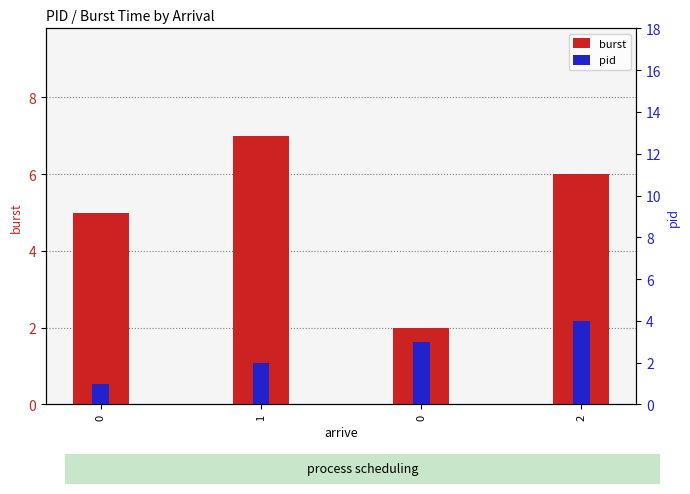

What is the label of the 2nd bar from the left?

1